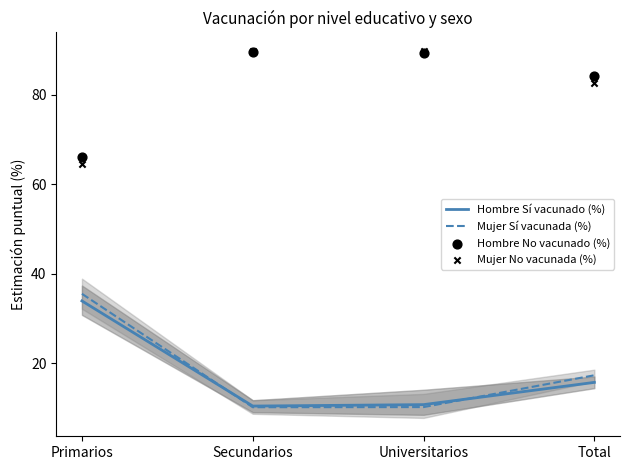

What are all the series names shown in the legend?

Hombre Sí vacunado (%), Mujer Sí vacunada (%), Hombre No vacunado (%), Mujer No vacunada (%)